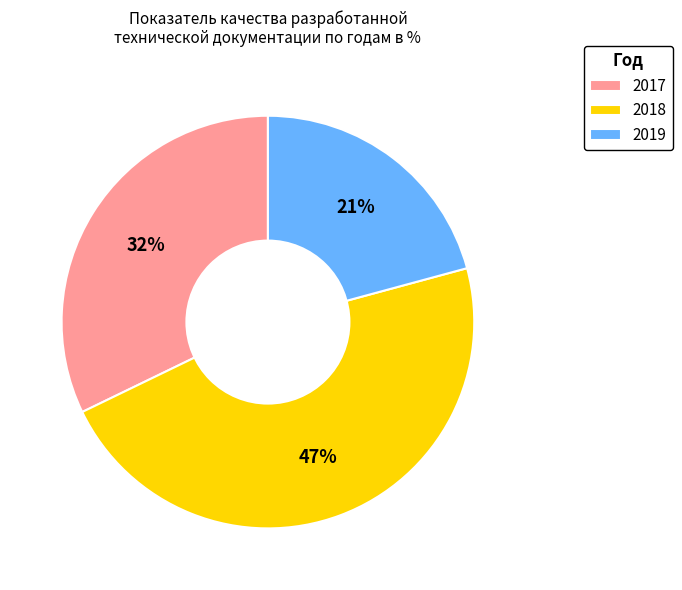

Is there any slice that represents more than half of the pie?

No